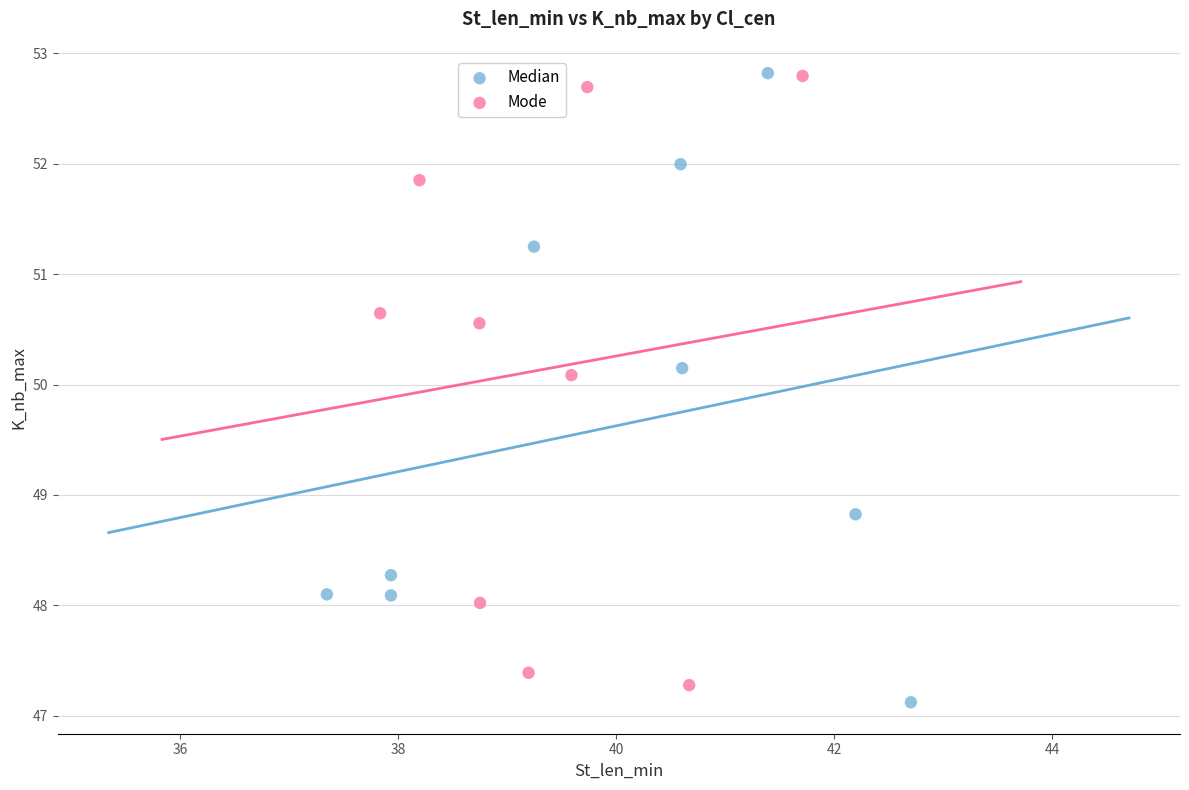

Which series has the largest Y range (max minus min)?

Median